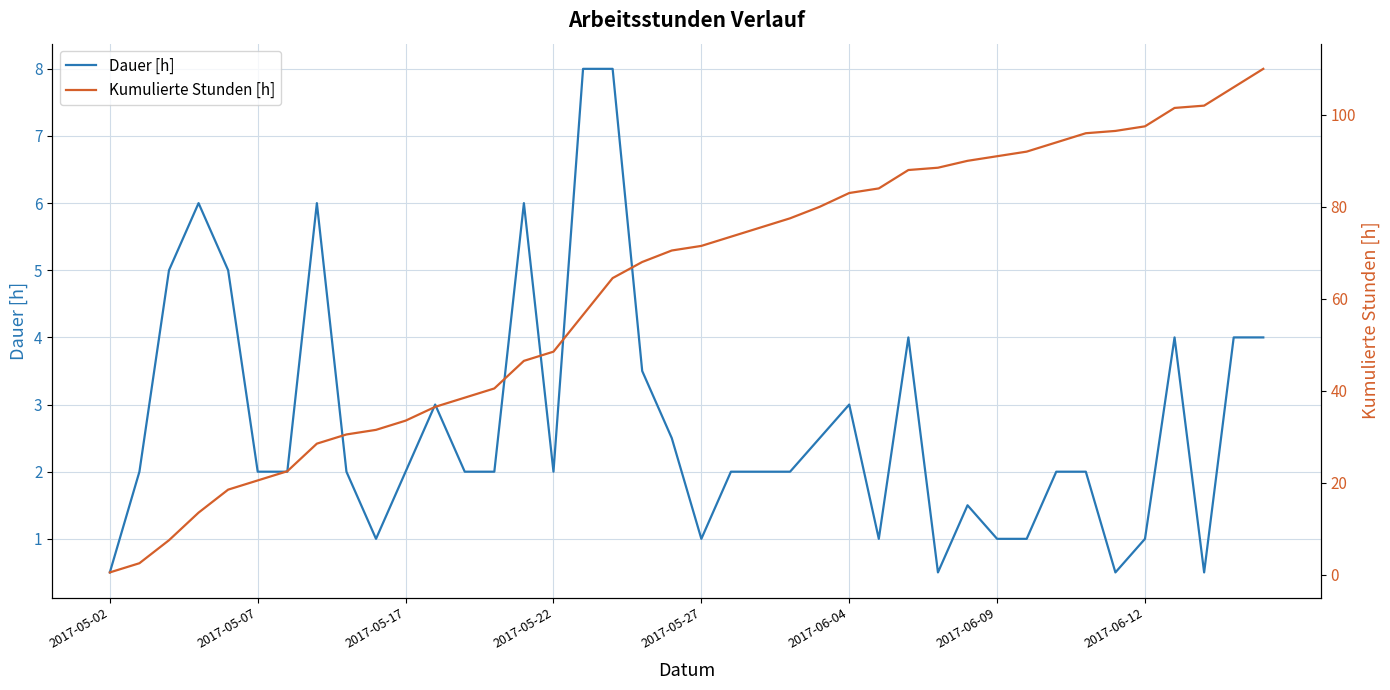

At 34, list the series in order from smallest to largest.

Dauer [h], Kumulierte Stunden [h]